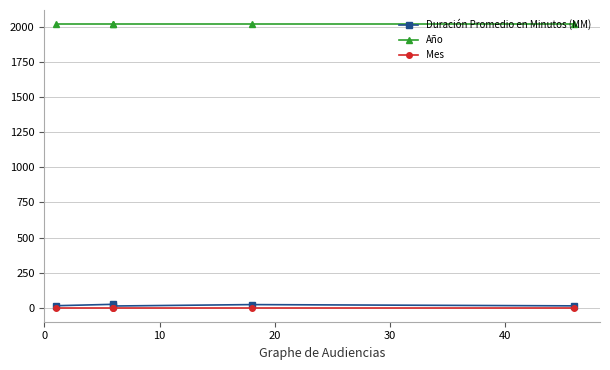

How many distinct data groups are displayed?

3